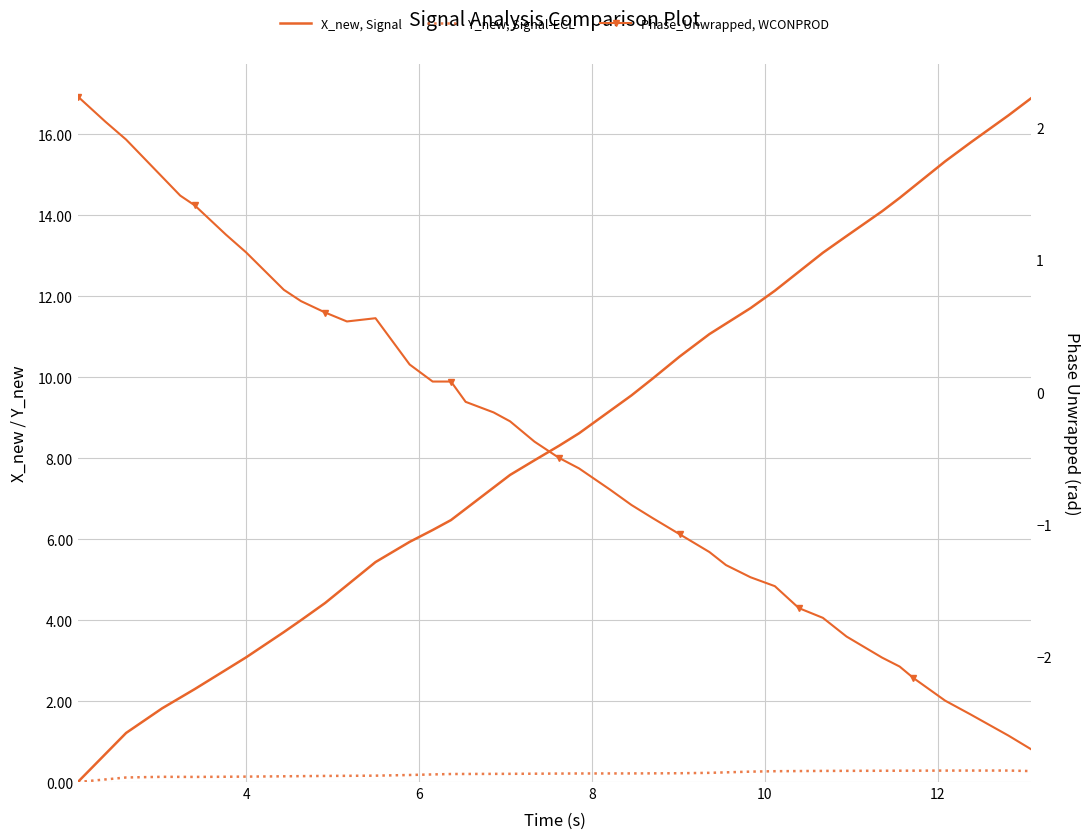

The Y_new, Signal-ECL series shows 0.1 at 12. True or false?

False